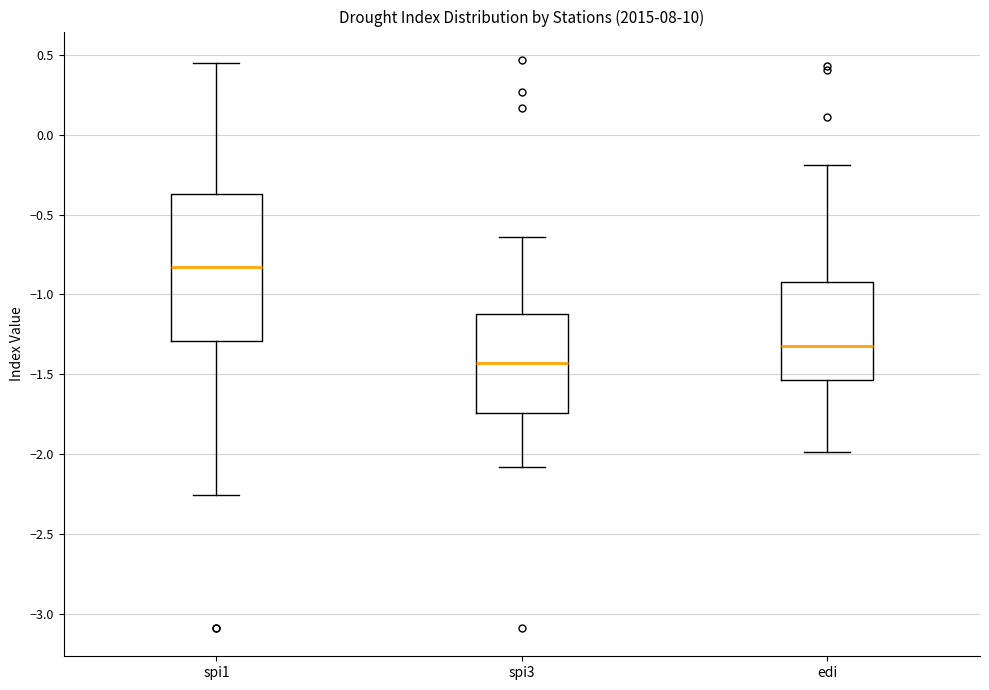

Reading left to right, transcribe this box plot: for each box, give where its median line is, the range the box spans, and where its two whiskers end, as read against the y-axis. The values are not printed on the chart, so give them approximately, as read against the axis.

spi1: median -0.80, box -1.30 to -0.35, whiskers -2.25 to 0.45
spi3: median -1.45, box -1.75 to -1.10, whiskers -2.10 to -0.65
edi: median -1.30, box -1.55 to -0.90, whiskers -2.00 to -0.20